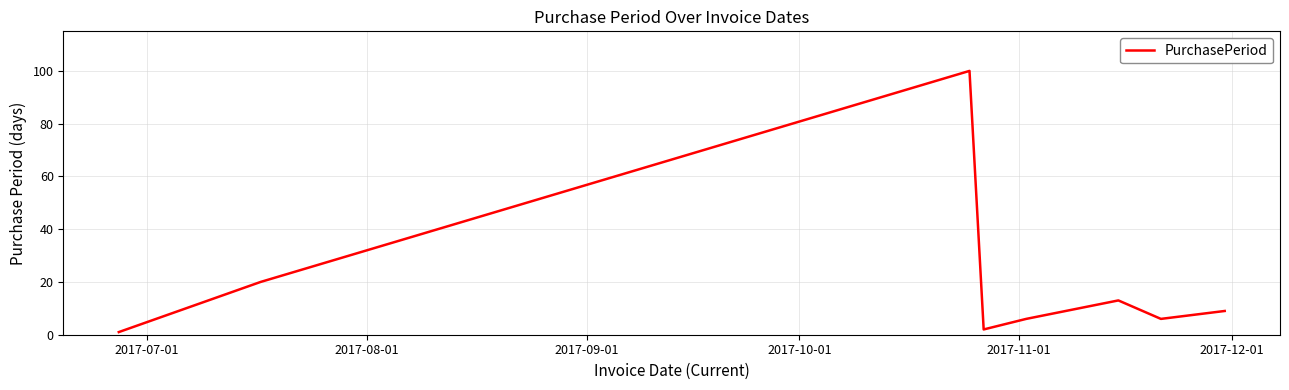

Does the chart display data point markers on the line(s)?

No